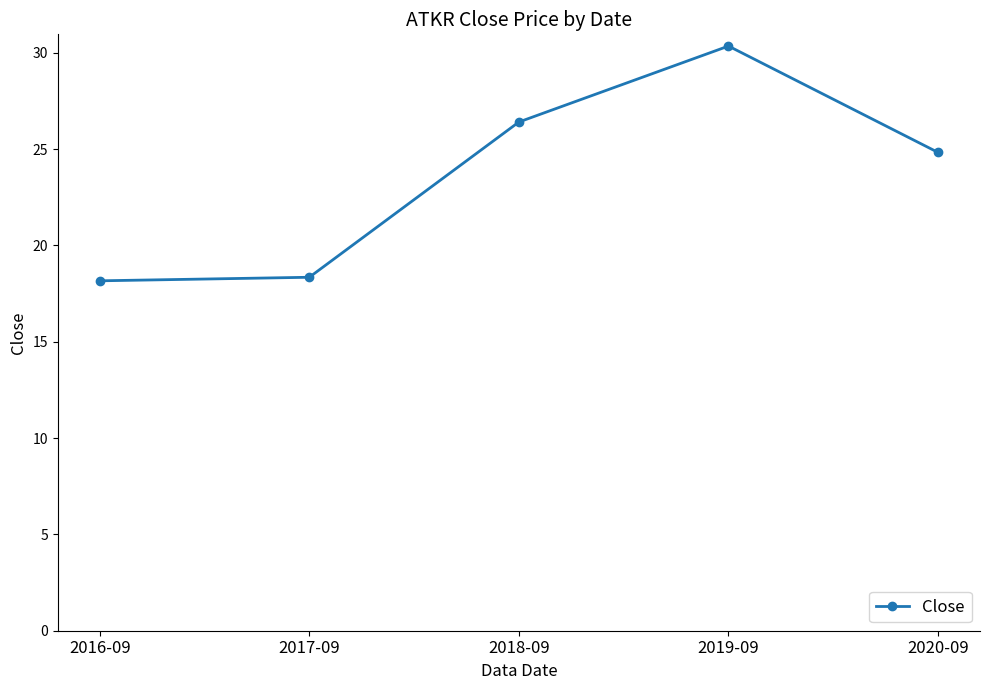

What is the difference between the values at 2020-09 and 2018-09?

1.6